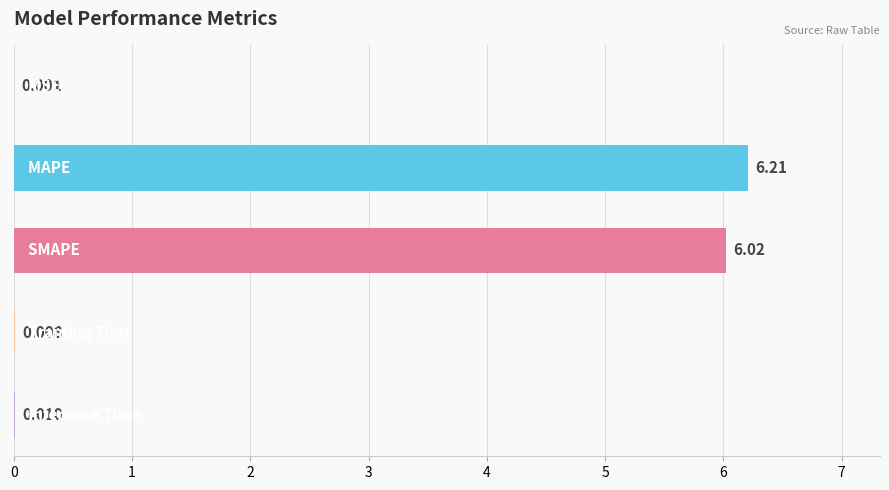

List the labels in order of value, largest first.

MAPE, SMAPE, Inference Time, Training Time, MSE